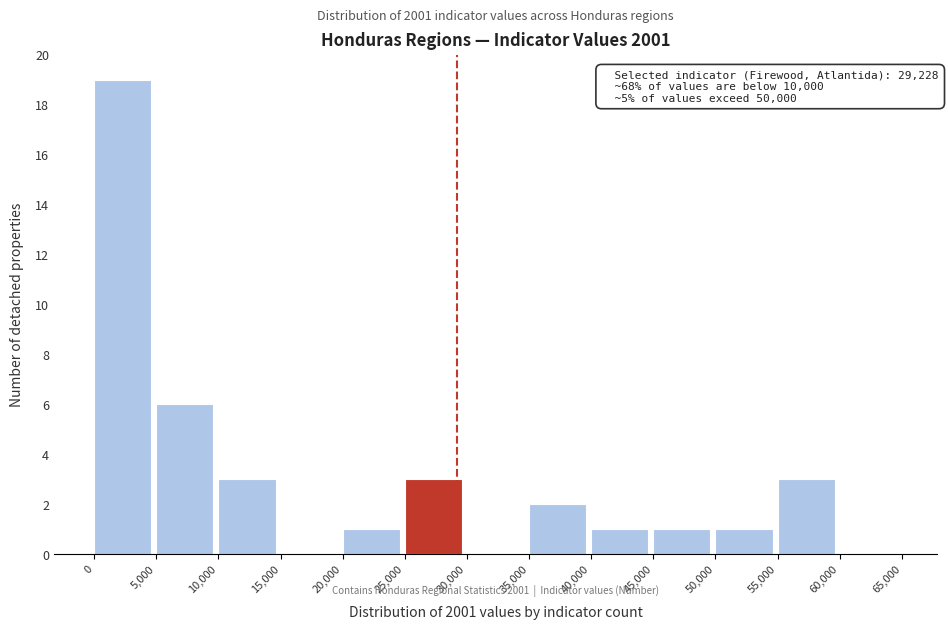

Which range on the x-axis has the tallest bar?

0 to 5,000